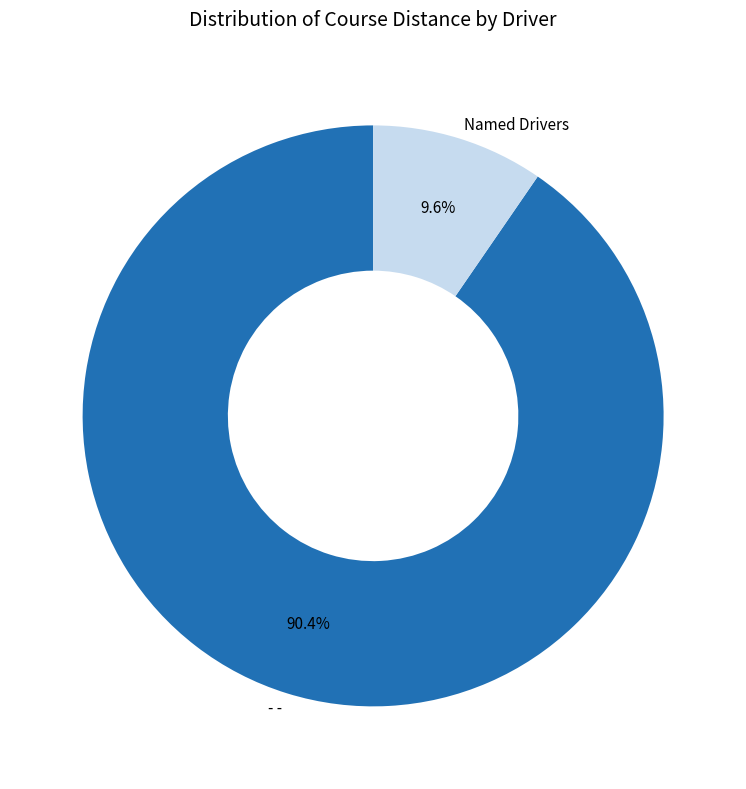

Is there any slice that represents more than half of the pie?

Yes